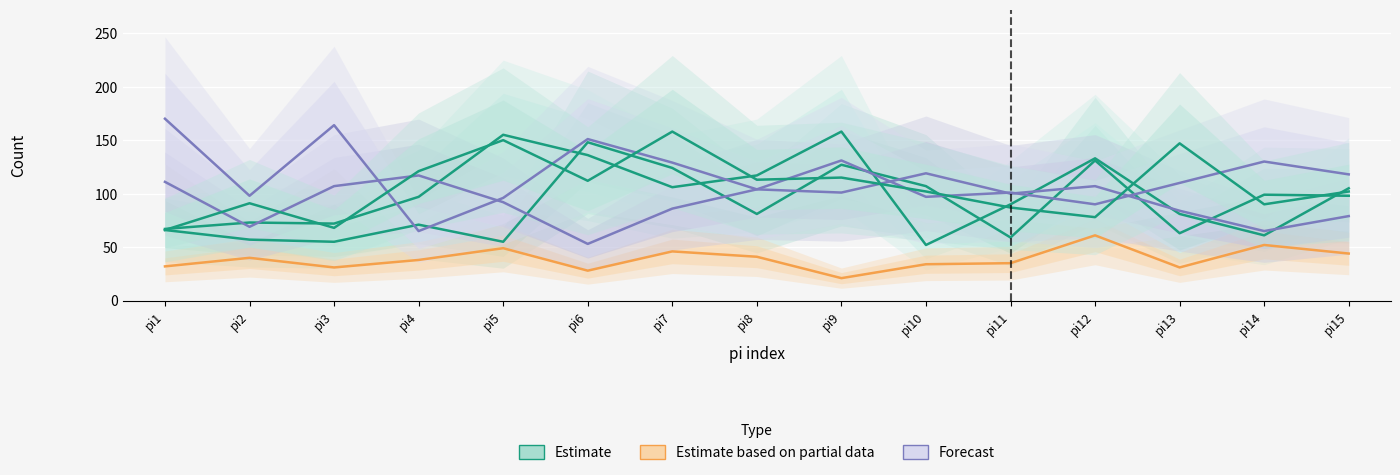

What is the maximum value shown in the chart?

170